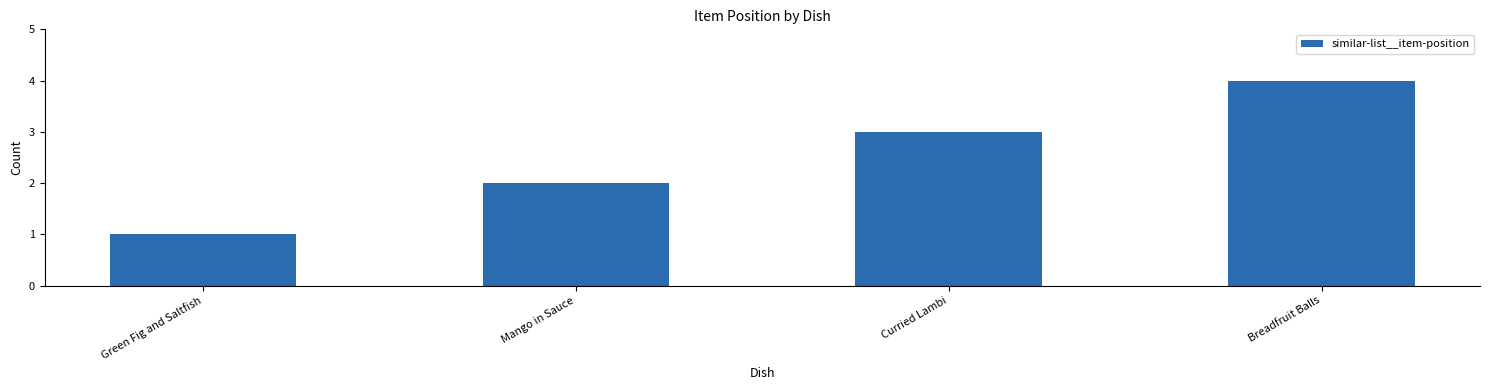

True or false: the data shows 3 at Mango in Sauce.

False